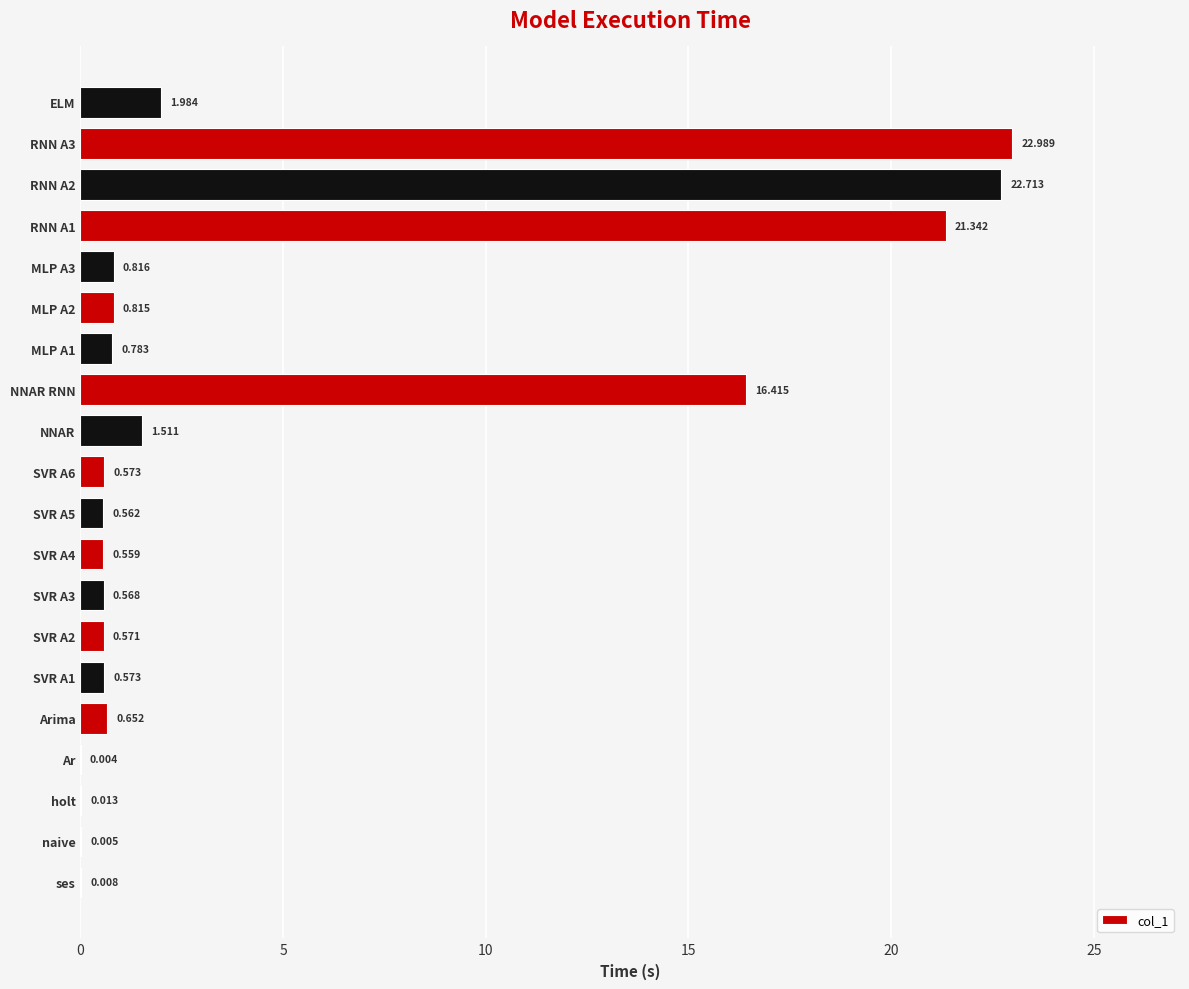

Which has a higher value, SVR A6 or NNAR?

NNAR